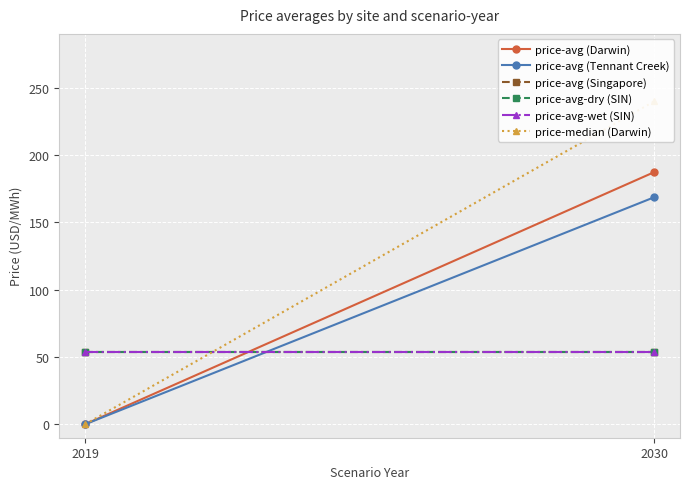

Reading right to left, what are all the values shown in this chart?

price-avg (Darwin): 2030=187.3	2019=0.0
price-avg (Tennant Creek): 2030=168.6	2019=0.0
price-avg (Singapore): 2030=53.7	2019=53.7
price-avg-dry (SIN): 2030=53.7	2019=53.7
price-avg-wet (SIN): 2030=53.7	2019=53.7
price-median (Darwin): 2030=239.9	2019=0.0